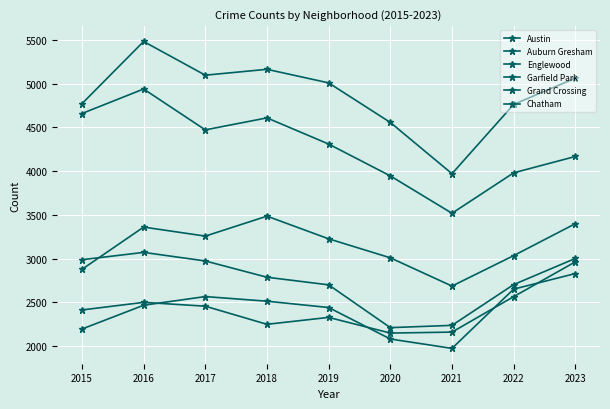

Is it true that Garfield Park equals 3399 at 2023?

True